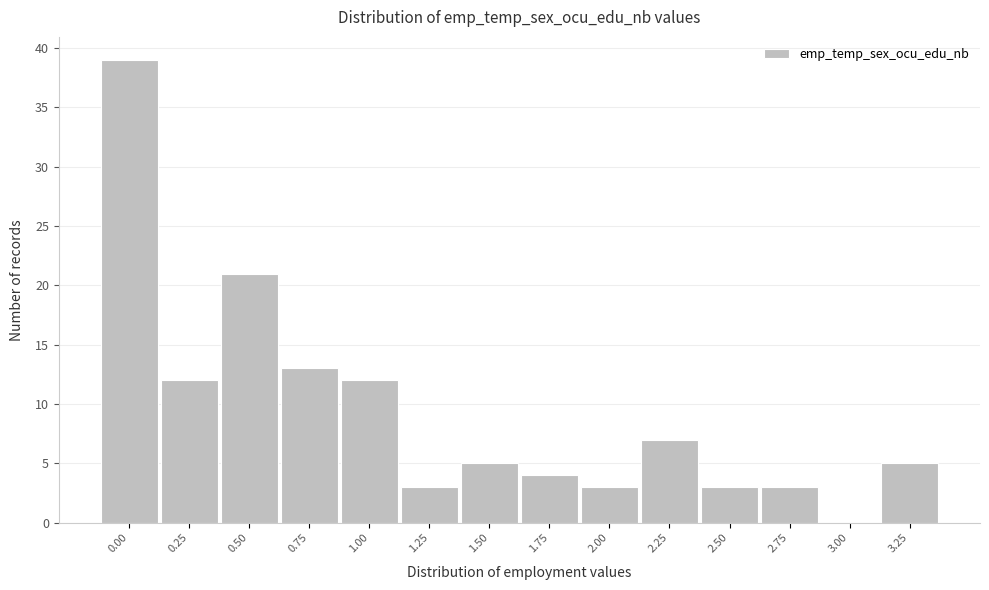

Reading left to right, extract all data points from this chart.

0.00=39	0.25=12	0.50=21	0.75=13	1.00=12	1.25=3	1.50=5	1.75=4	2.00=3	2.25=7	2.50=3	2.75=3	3.00=0	3.25=5